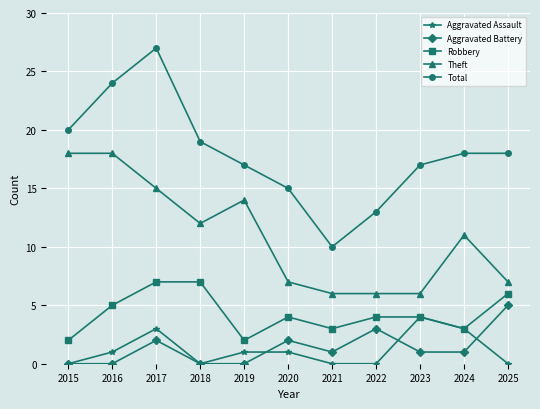

What is the difference between the maximum and minimum values in the Total series?

17